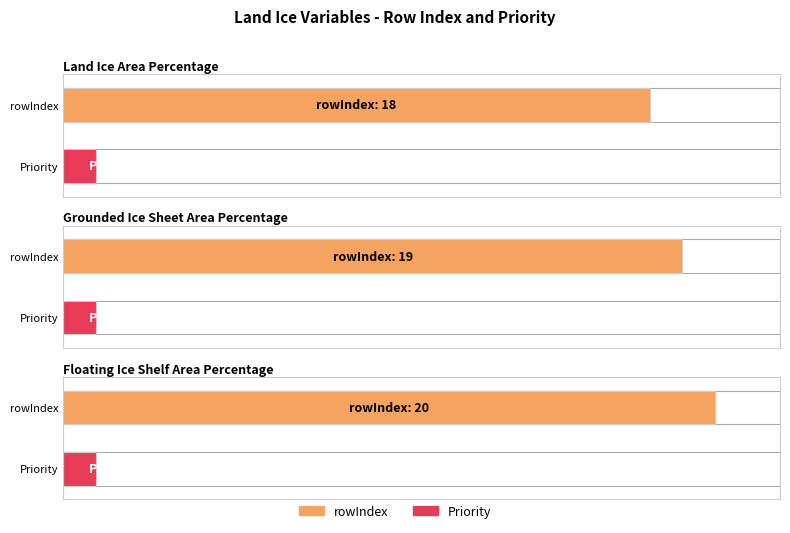

Which category has the lowest value in the rowIndex series?

Land Ice Area Percentage